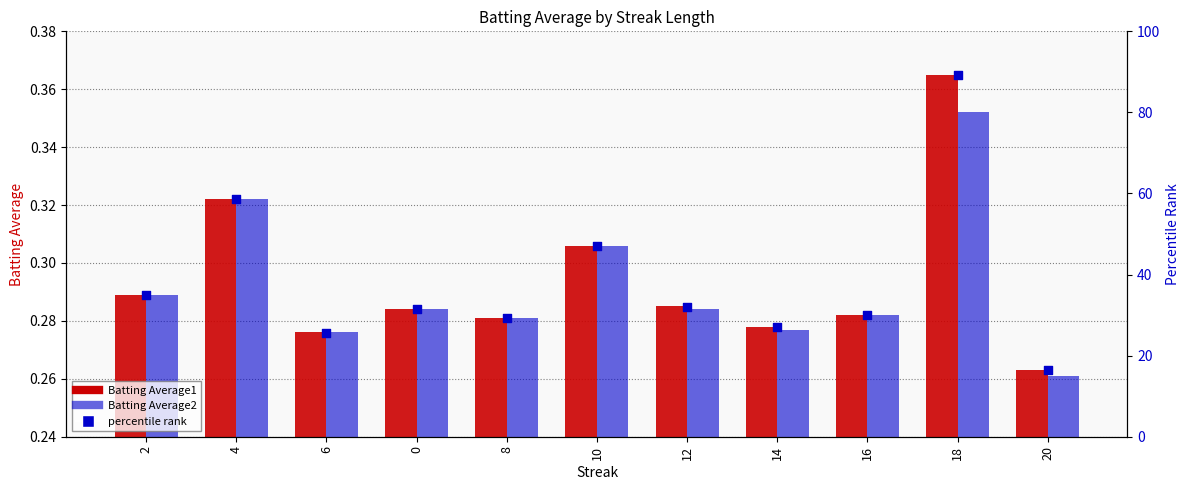

What is the total value across all series at 4?

59.2